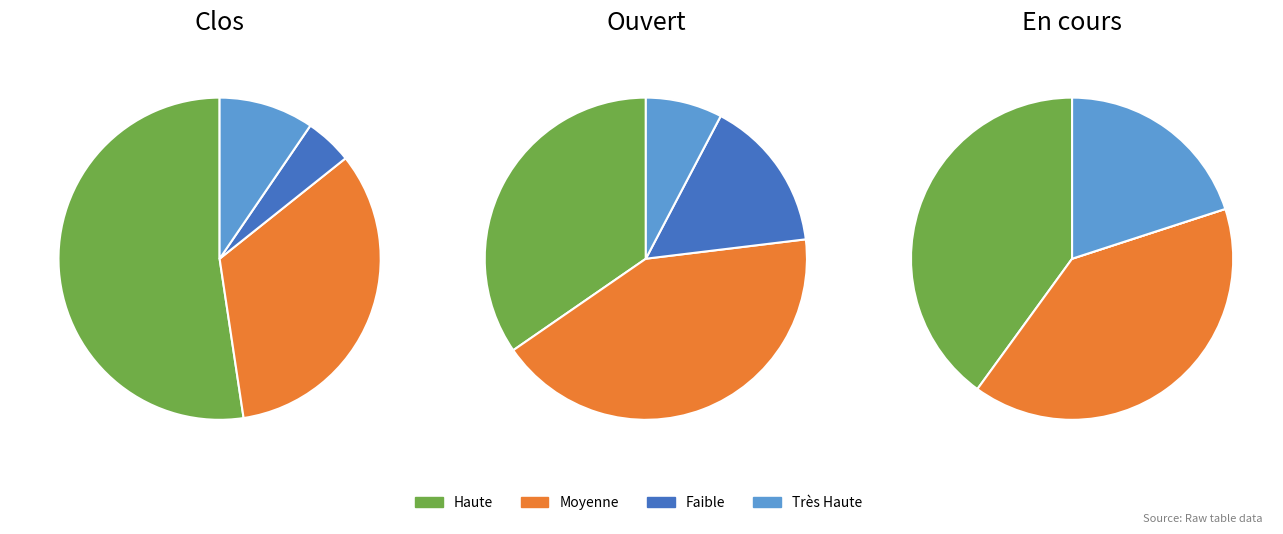

Count the number of slices in the pie.

4